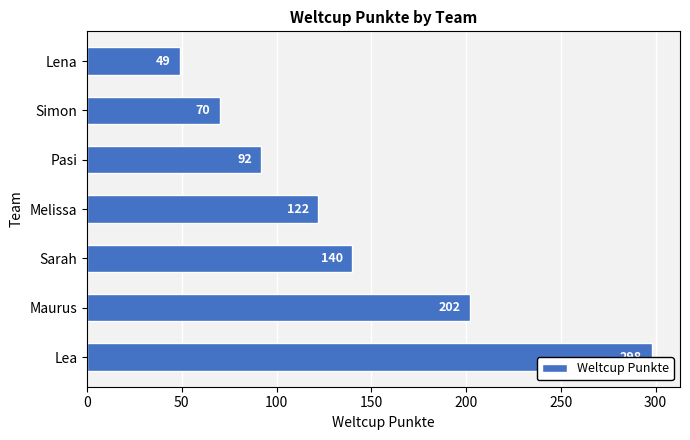

List the labels in order of value, smallest first.

Lena, Simon, Pasi, Melissa, Sarah, Maurus, Lea